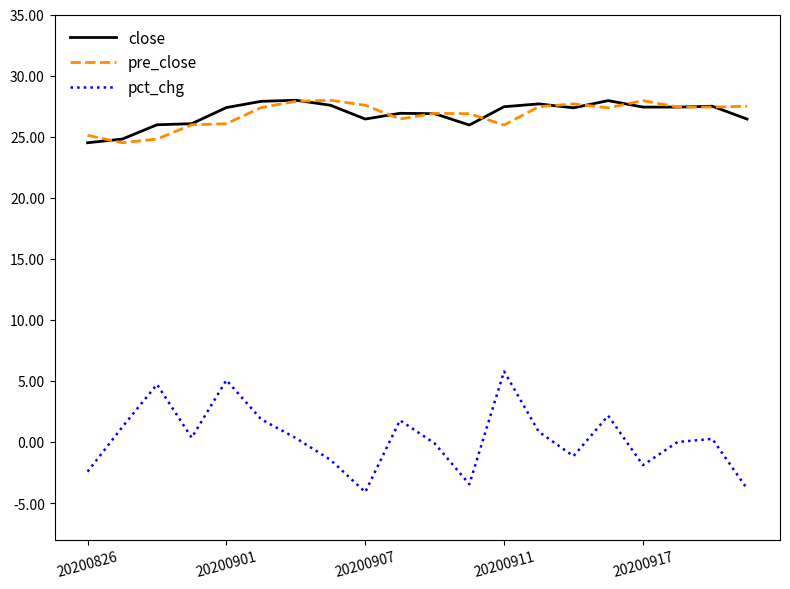

What is the greatest value displayed?

28.0